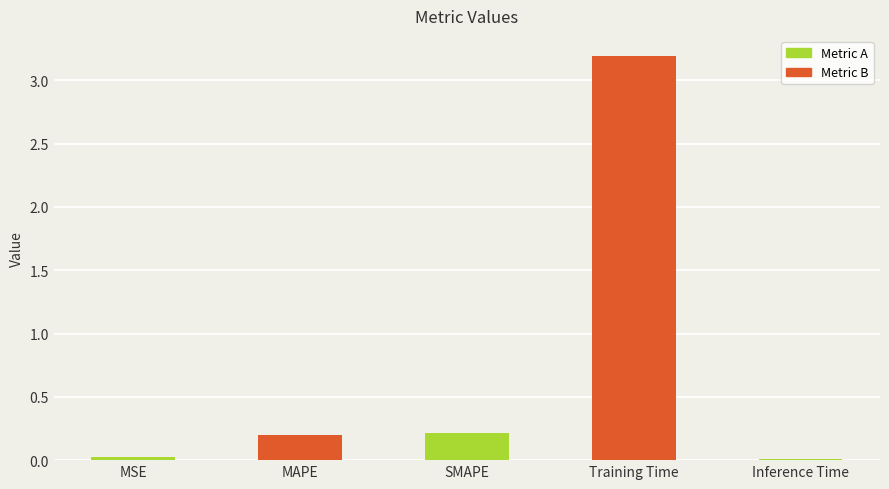

Which label corresponds to the largest value in the chart?

Training Time